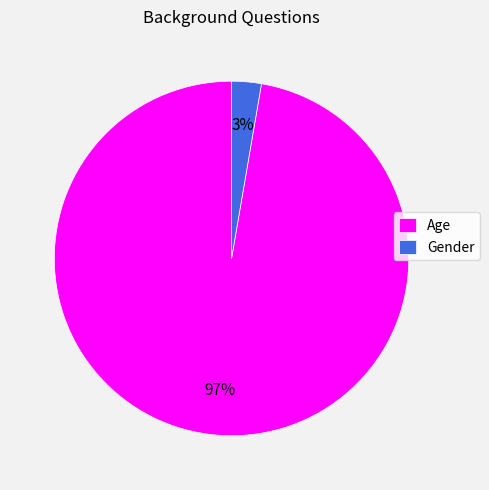

Which category accounts for the majority?

Age